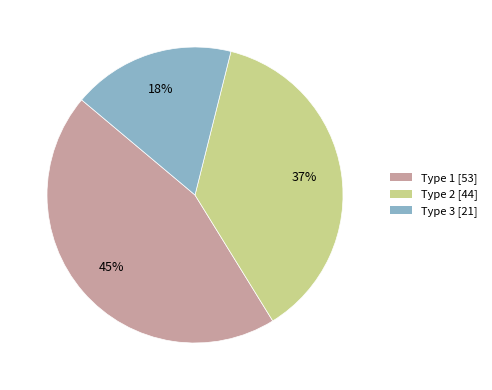

Does Type 3 account for over 50% of the chart?

No